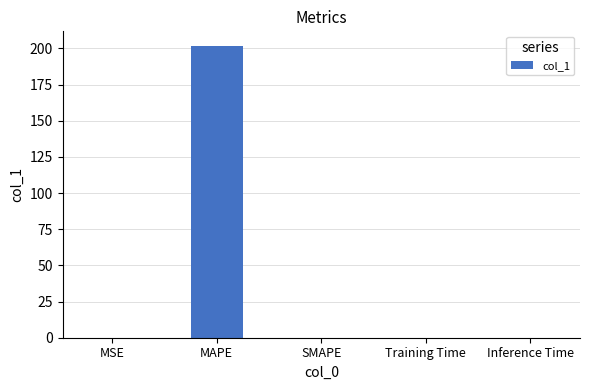

What is the average value?

40.4